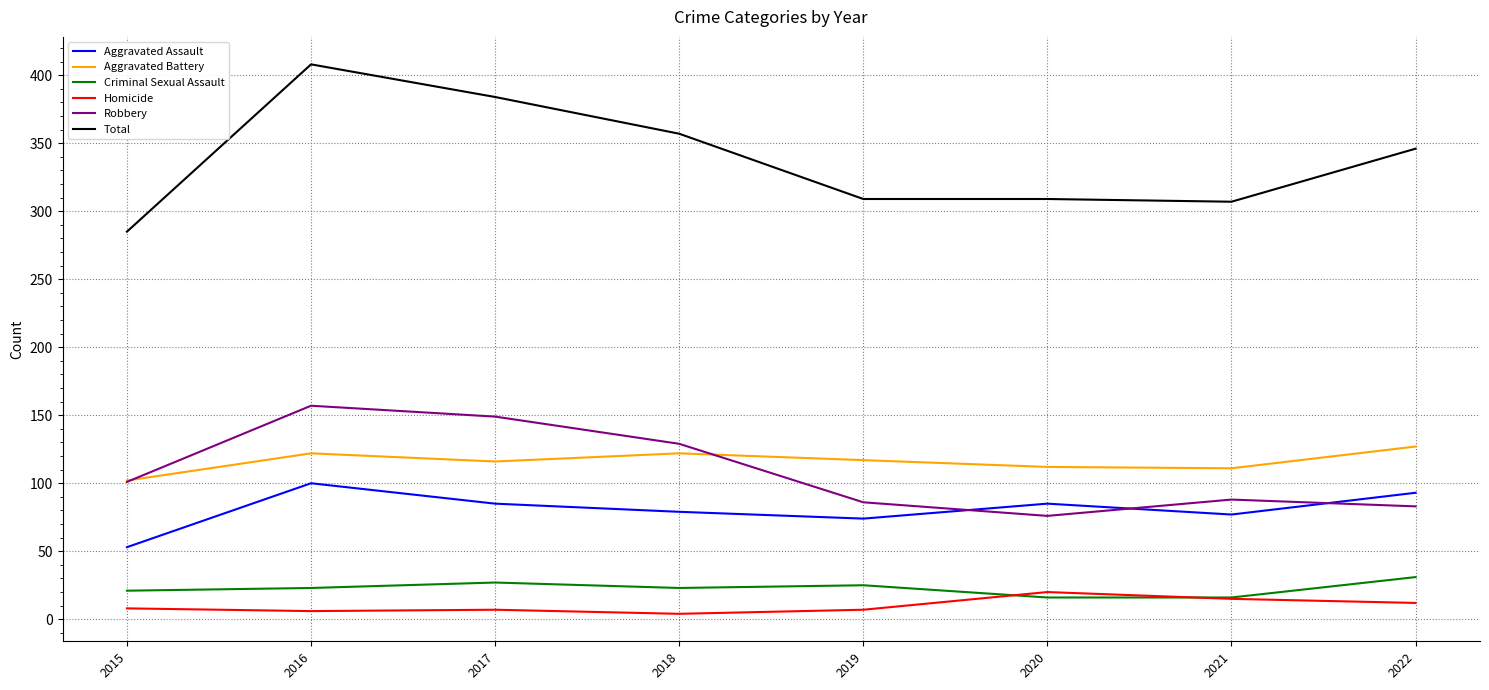

True or false: Robbery and Aggravated Assault intersect in this chart.

True